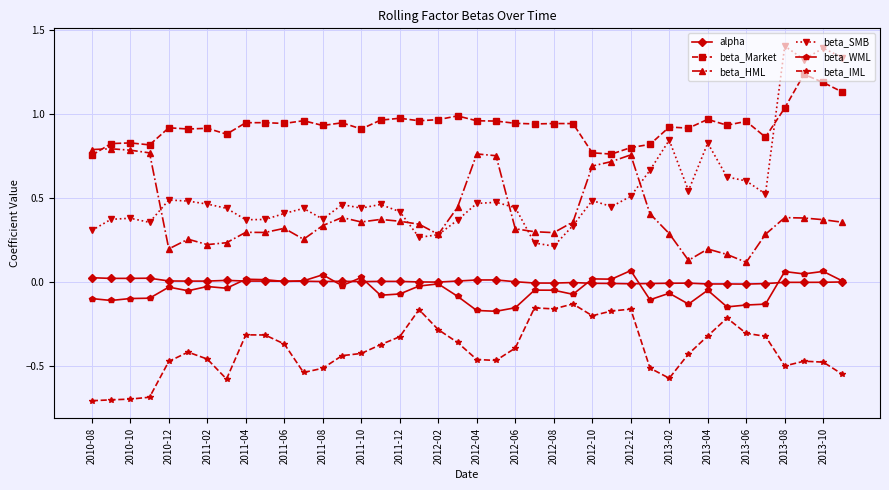

True or false: beta_WML has more than 2 points higher than both neighbors.

True